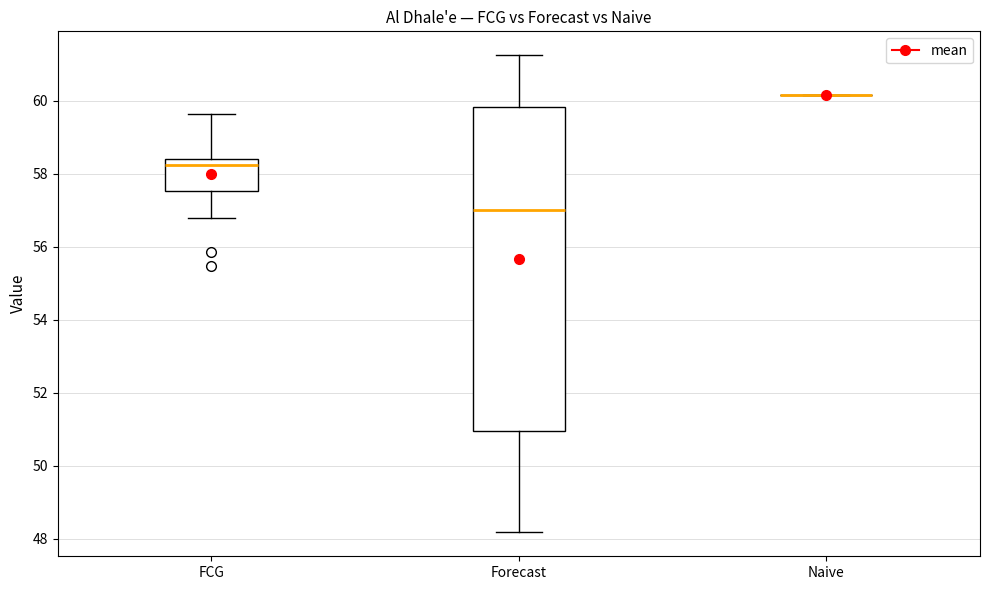

Reading left to right, transcribe this box plot: for each box, give where its median line is, the range the box spans, and where its two whiskers end, as read against the y-axis. The values are not printed on the chart, so give them approximately, as read against the axis.

FCG: median 58.2, box 57.6 to 58.4, whiskers 56.8 to 59.6
Forecast: median 57.0, box 51.0 to 59.8, whiskers 48.2 to 61.2
Naive: box collapsed to a line at 60.2, whiskers 60.2 to 60.2